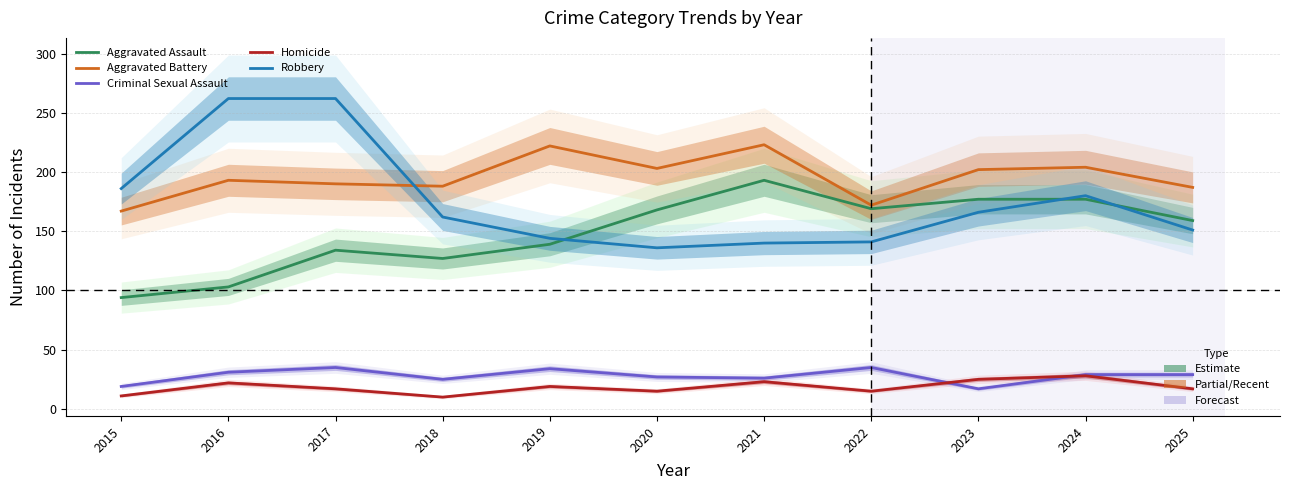

How many lines are shown in the chart?

5